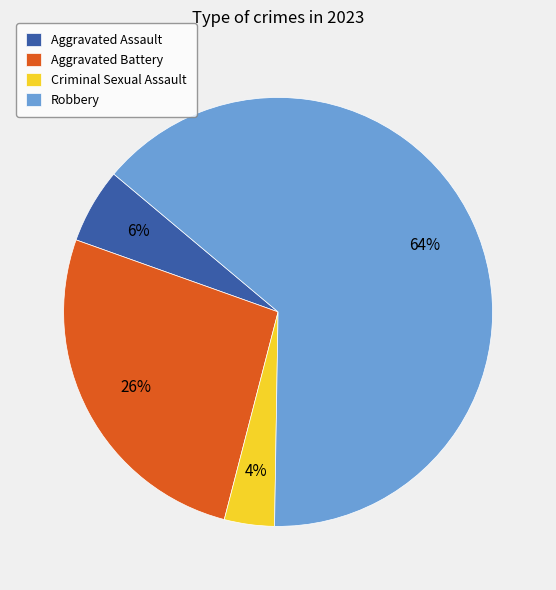

True or false: Robbery accounts for 64% of the total.

True